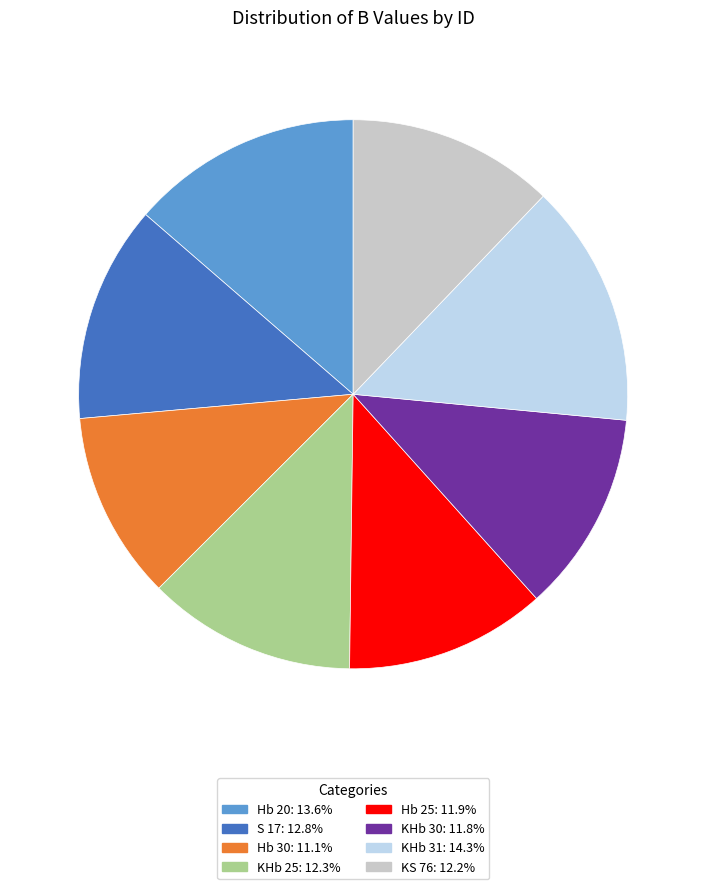

How many segments does this pie chart have?

8